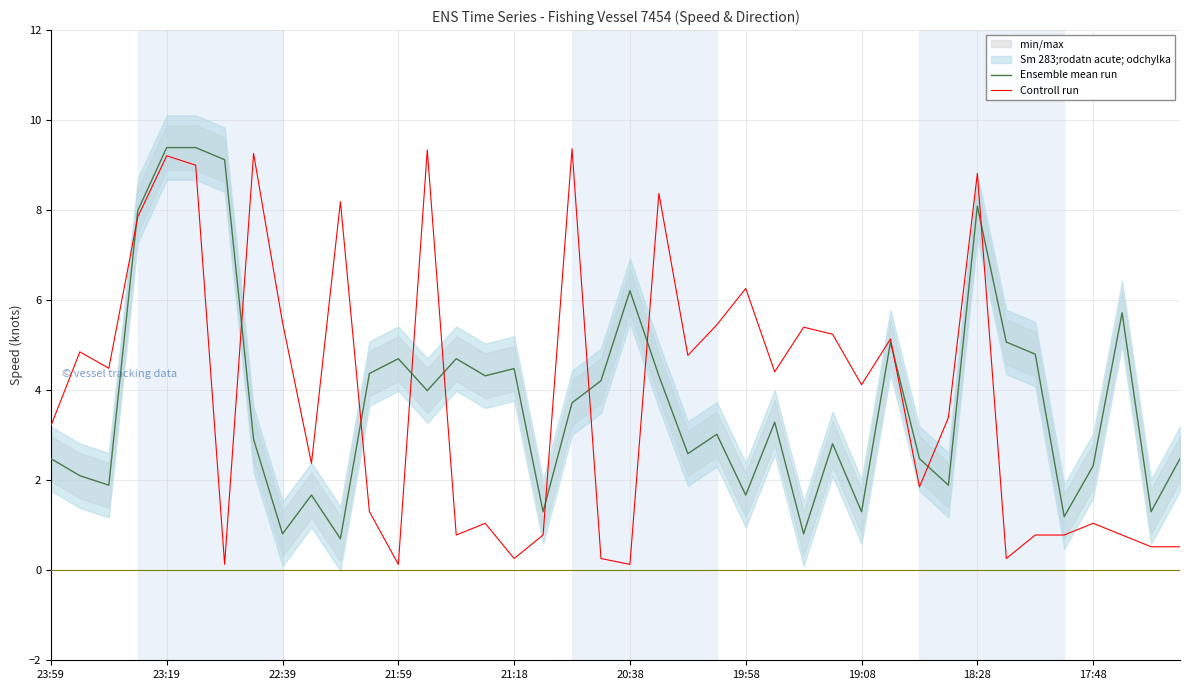

How many intersections are there between Controll run and Ensemble mean run?

11